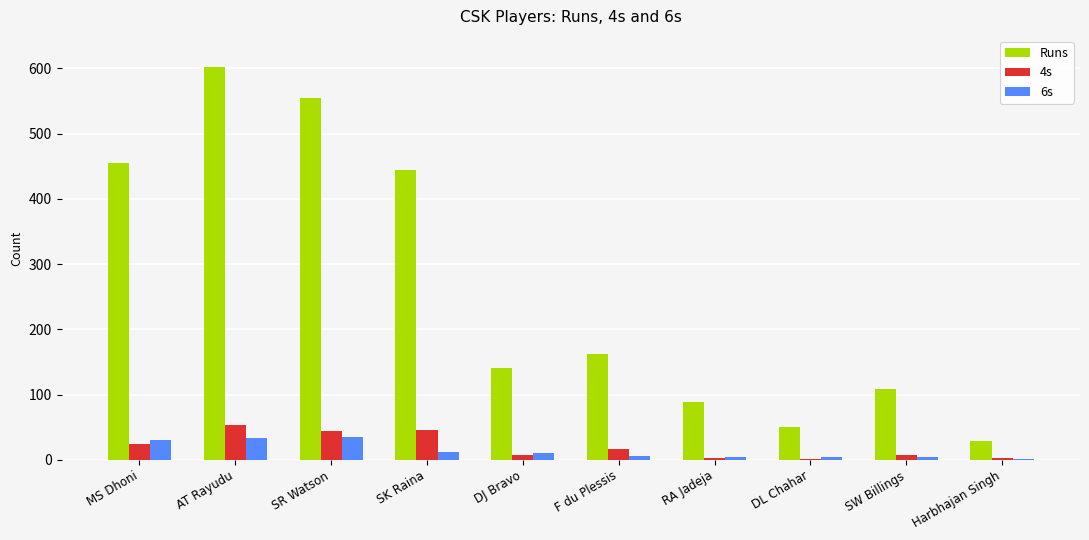

What is the difference between the 6s values at MS Dhoni and DJ Bravo?

20